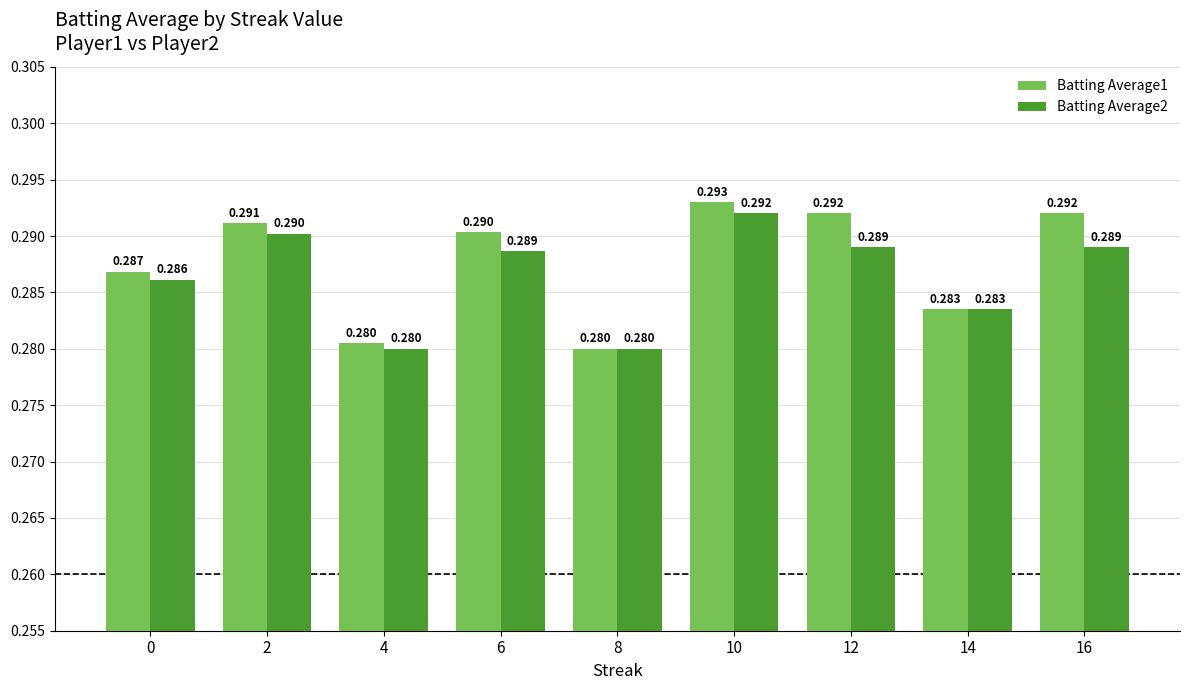

At which label does Batting Average2 reach its peak?

10